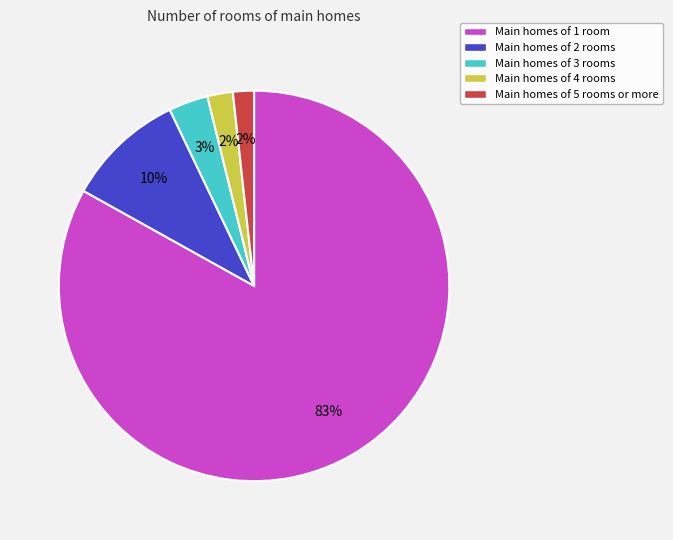

What is the largest slice in the pie chart?

Main homes of 1 room